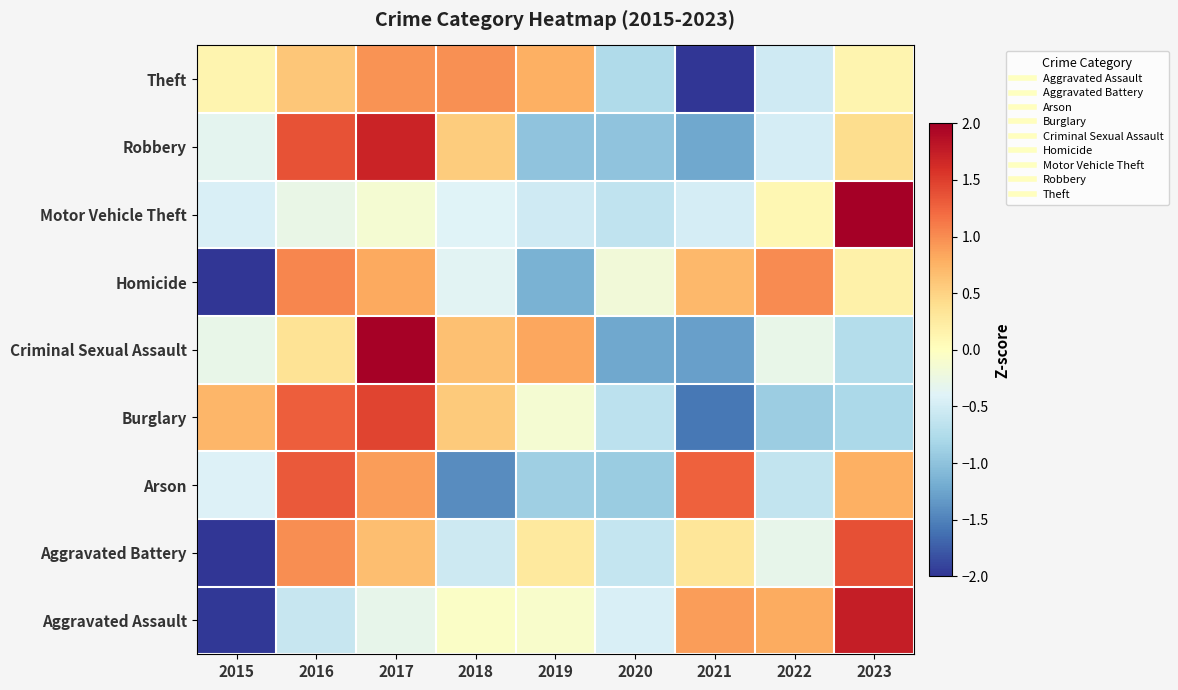

Reading left to right, list all the values displayed in this chart.

Aggravated Assault: 2015=-2.0	2016=-0.6	2017=-0.3	2018=-0.1	2019=-0.1	2020=-0.4	2021=0.9	2022=0.8	2023=1.7
Aggravated Battery: 2015=-2.2	2016=1.0	2017=0.7	2018=-0.5	2019=0.3	2020=-0.6	2021=0.3	2022=-0.3	2023=1.4
Arson: 2015=-0.4	2016=1.3	2017=0.9	2018=-1.4	2019=-0.9	2020=-0.9	2021=1.3	2022=-0.6	2023=0.8
Burglary: 2015=0.7	2016=1.3	2017=1.5	2018=0.6	2019=-0.1	2020=-0.7	2021=-1.6	2022=-0.9	2023=-0.8
Criminal Sexual Assault: 2015=-0.3	2016=0.4	2017=2.0	2018=0.6	2019=0.8	2020=-1.2	2021=-1.3	2022=-0.3	2023=-0.7
Homicide: 2015=-2.1	2016=1.0	2017=0.8	2018=-0.4	2019=-1.2	2020=-0.2	2021=0.7	2022=1.0	2023=0.2
Motor Vehicle Theft: 2015=-0.4	2016=-0.3	2017=-0.1	2018=-0.4	2019=-0.5	2020=-0.6	2021=-0.5	2022=0.1	2023=2.8
Robbery: 2015=-0.3	2016=1.4	2017=1.7	2018=0.6	2019=-1.0	2020=-1.0	2021=-1.2	2022=-0.5	2023=0.4
Theft: 2015=0.1	2016=0.6	2017=1.0	2018=1.0	2019=0.8	2020=-0.8	2021=-2.3	2022=-0.5	2023=0.1